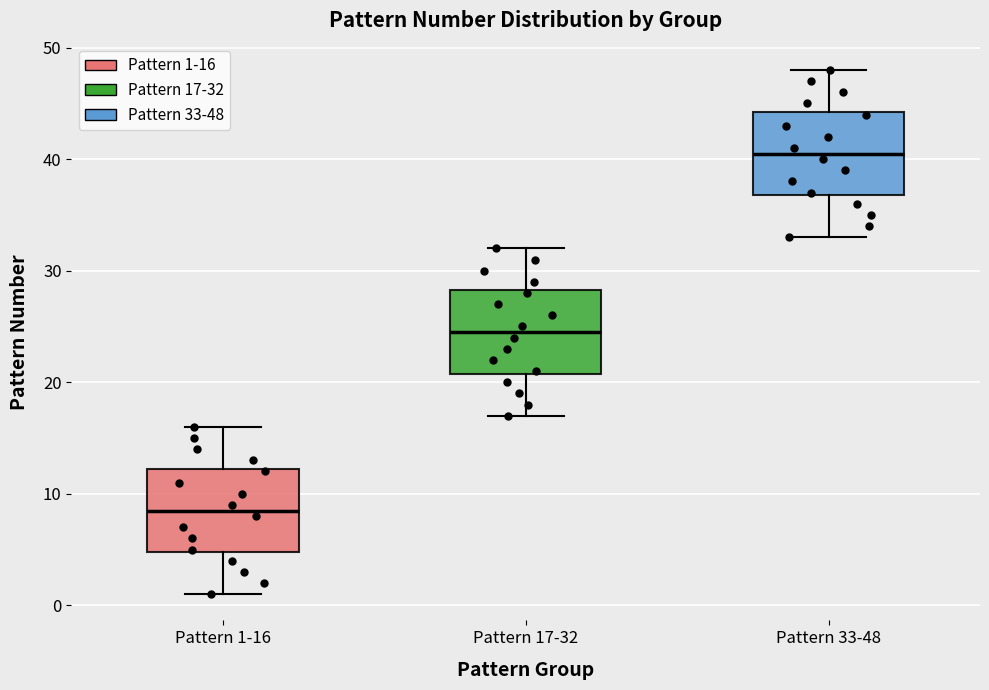

Reading left to right, read every box against the y-axis: the position of its median line, the range the box covers, and the ends of its whiskers. The values are not printed on the chart, so give them approximately, as read against the axis.

Pattern 1-16: median 9, box 5 to 12, whiskers 1 to 16
Pattern 17-32: median 25, box 21 to 28, whiskers 17 to 32
Pattern 33-48: median 41, box 37 to 44, whiskers 33 to 48